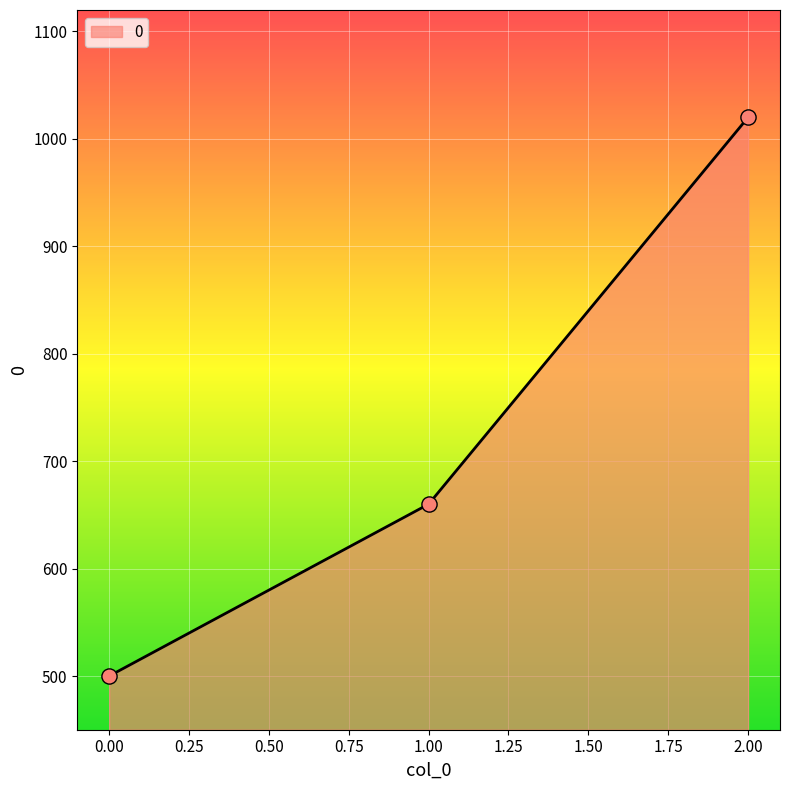

Approximately how many times larger is the value at 1.00 compared to 0.00?

1.3